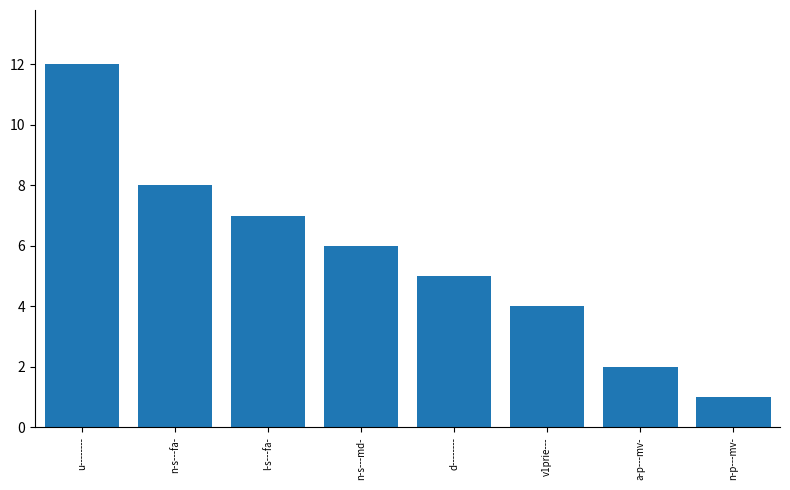

Reading right to left, what are all the values shown in this chart?

1	2	4	5	6	7	8	12